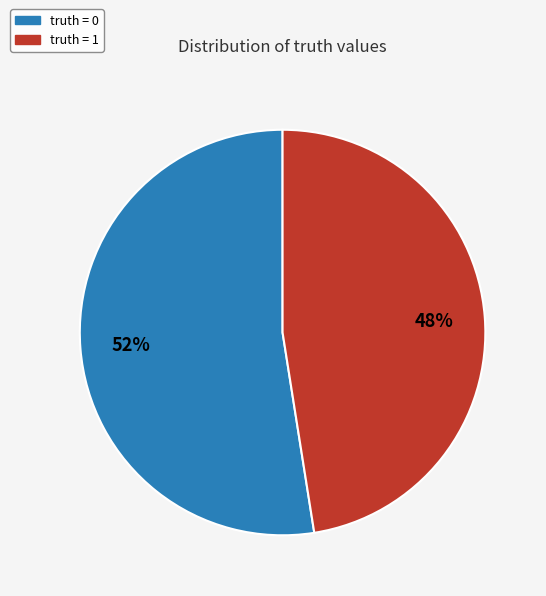

To the nearest percent, what is the average slice percentage?

50%